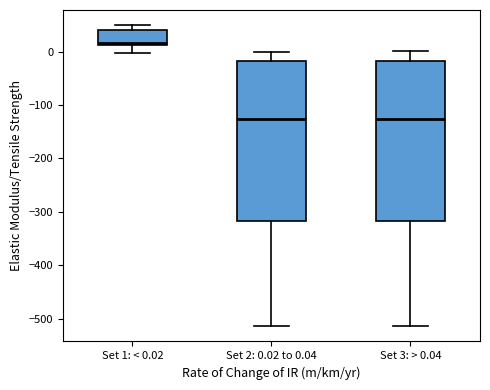

Reading left to right, read every box against the y-axis: the position of its median line, the range the box covers, and the ends of its whiskers. The values are not printed on the chart, so give them approximately, as read against the axis.

Set 1: < 0.02: median 20, box 10 to 40, whiskers 0 to 50
Set 2: 0.02 to 0.04: median -130, box -320 to -20, whiskers -510 to 0
Set 3: > 0.04: median -130, box -320 to -20, whiskers -510 to 0